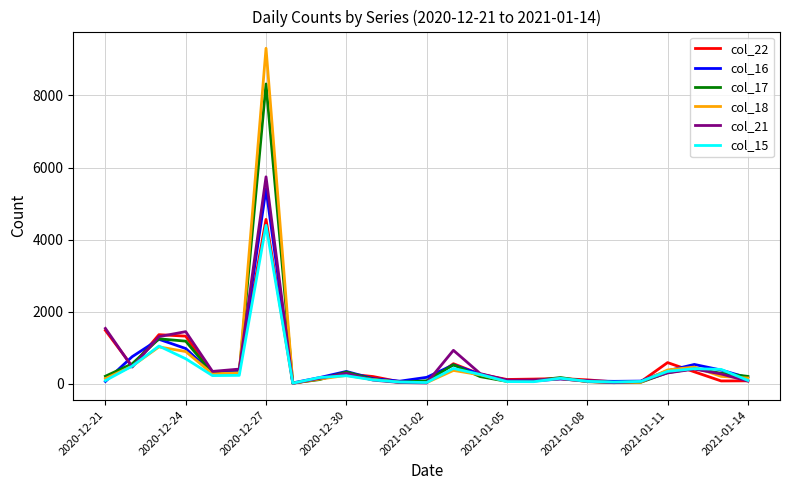

Which series has the widest spread of values?

col_18